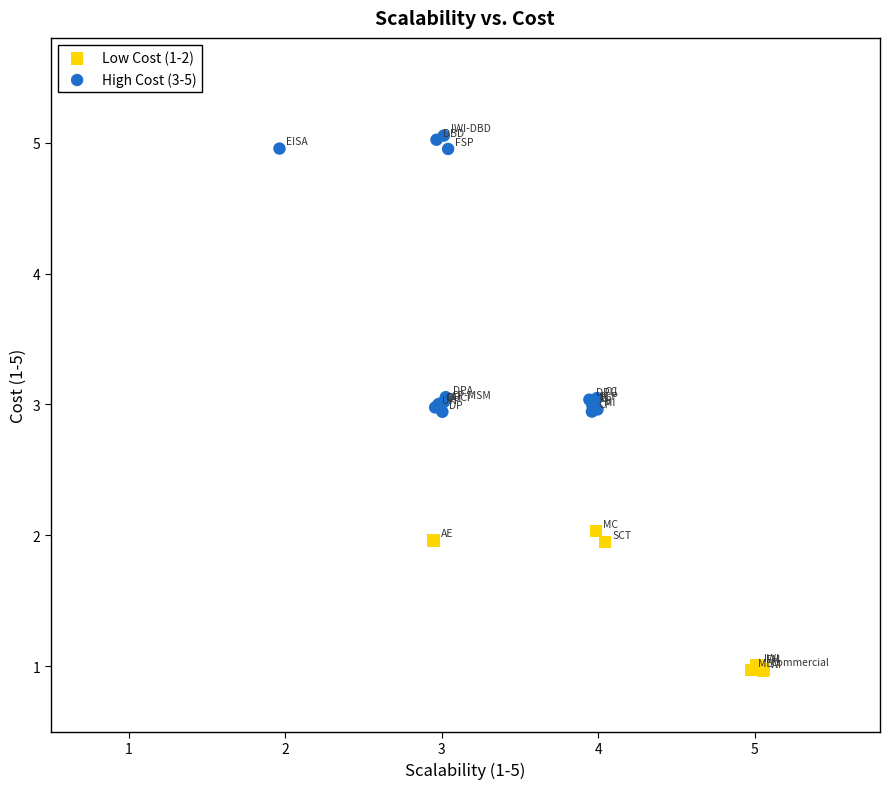

Which series has the widest spread of Y values?

High Cost (3-5)